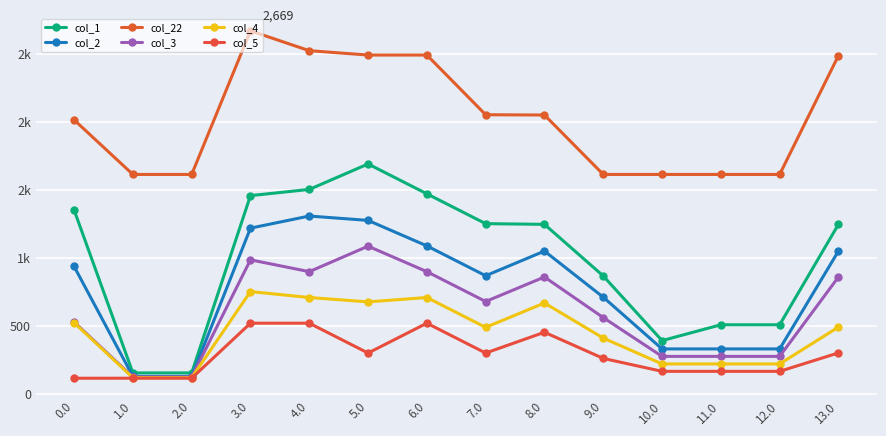

True or false: col_4 and col_5 intersect in this chart.

False